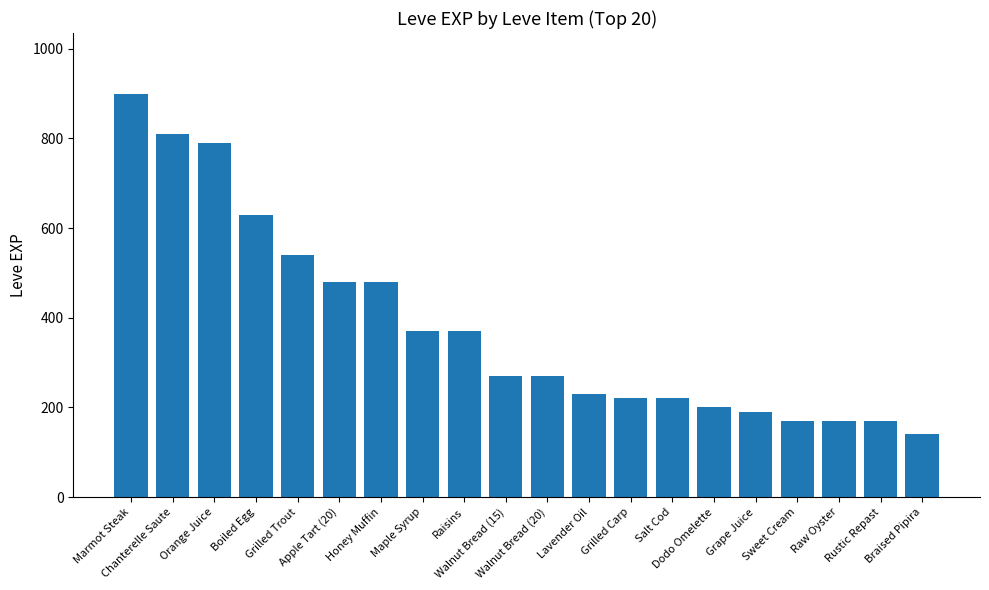

What is the difference between the maximum and minimum values?

760